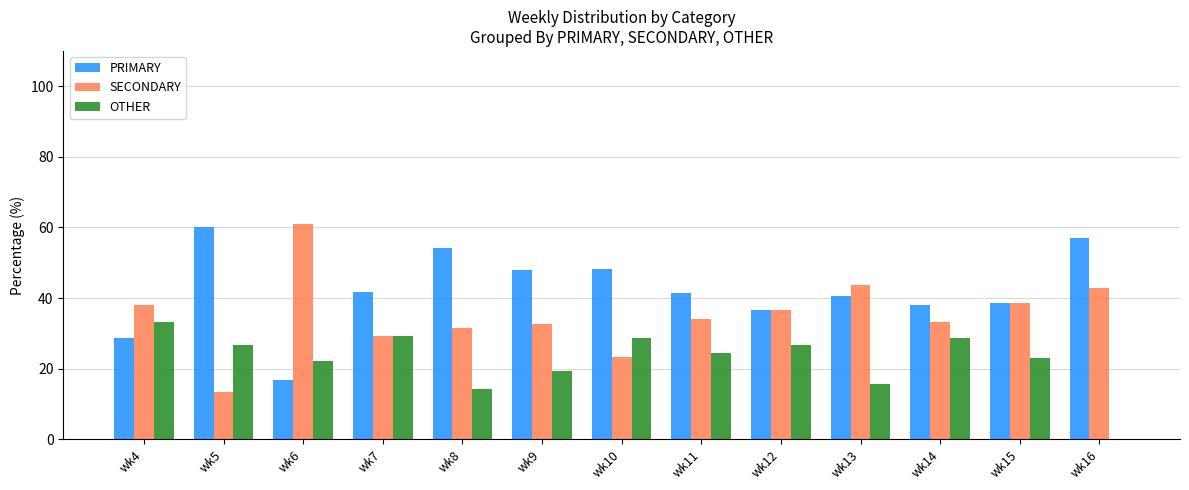

What value does the PRIMARY series have at wk11?

41.5